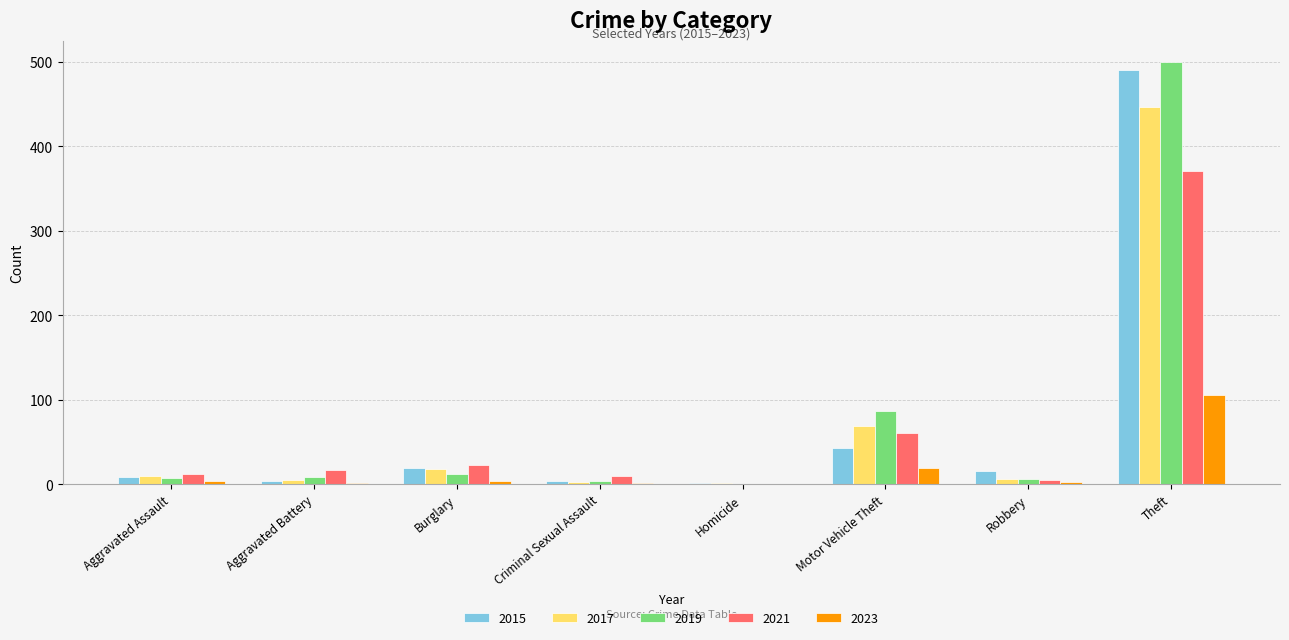

What is the total value across all series at Aggravated Assault?

41